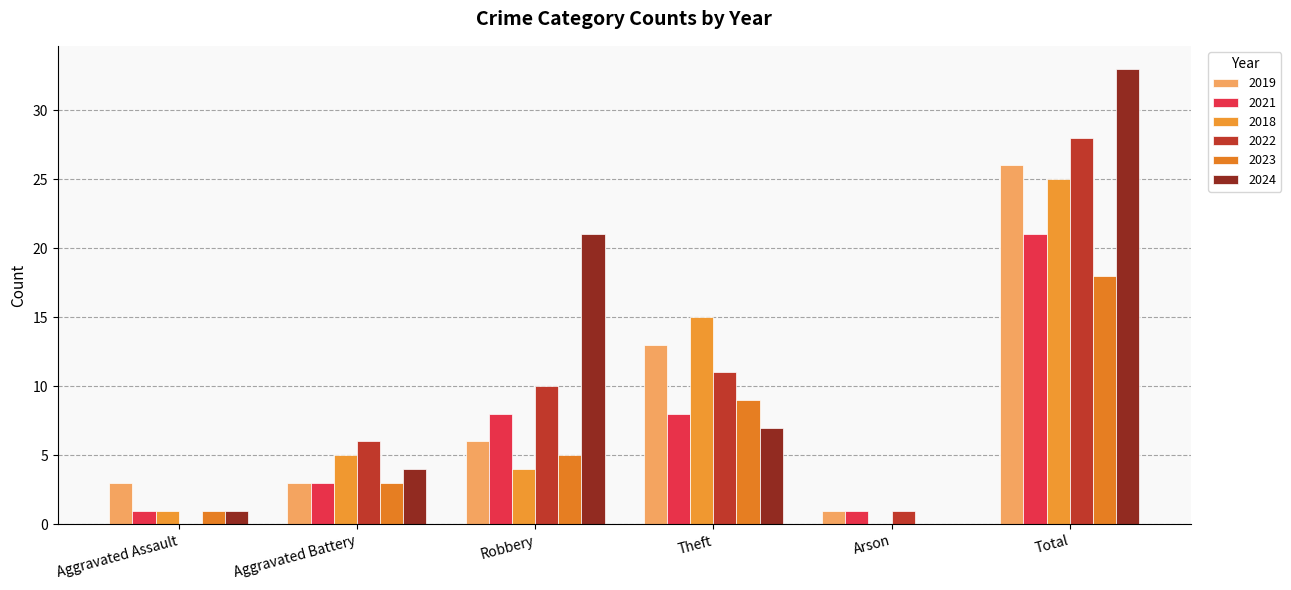

What value does the 2021 series have at Aggravated Battery?

3